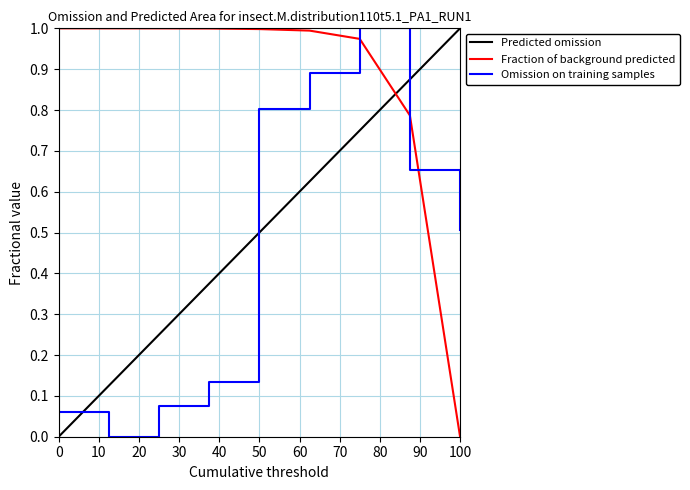

After their last crossing, which series has the higher values: Omission on training samples or Fraction of background predicted?

Omission on training samples